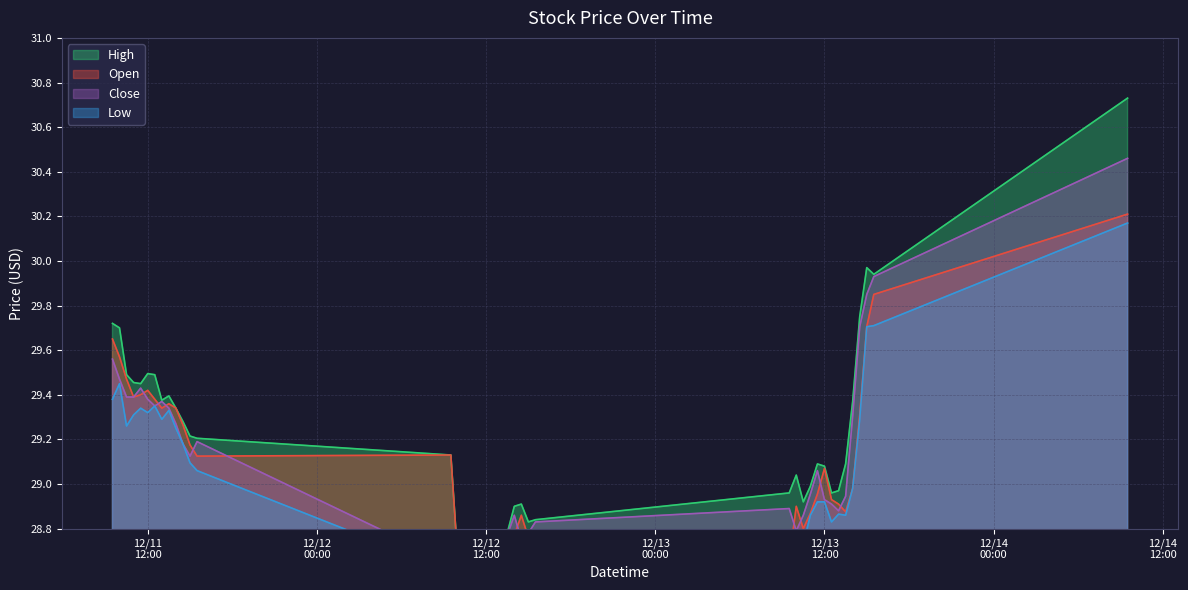

True or false: Open and Close cross at least once.

True